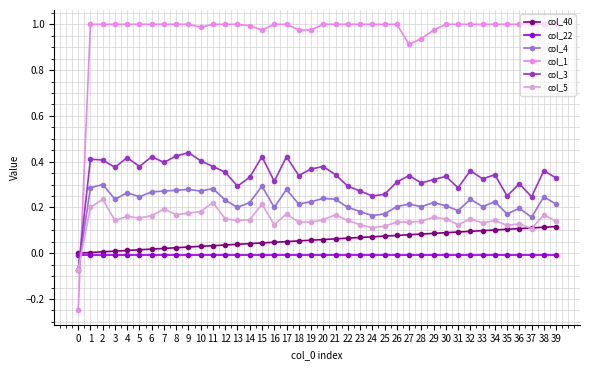

The value of col_4 at 30 is 0.2. True or false?

True